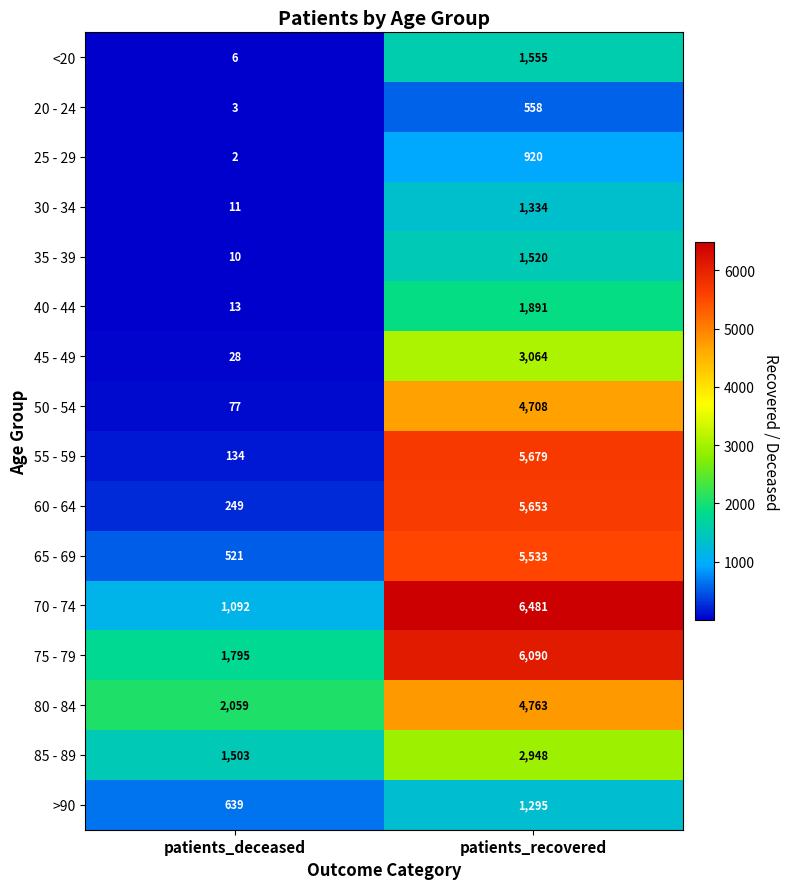

What is the smallest value displayed?

2